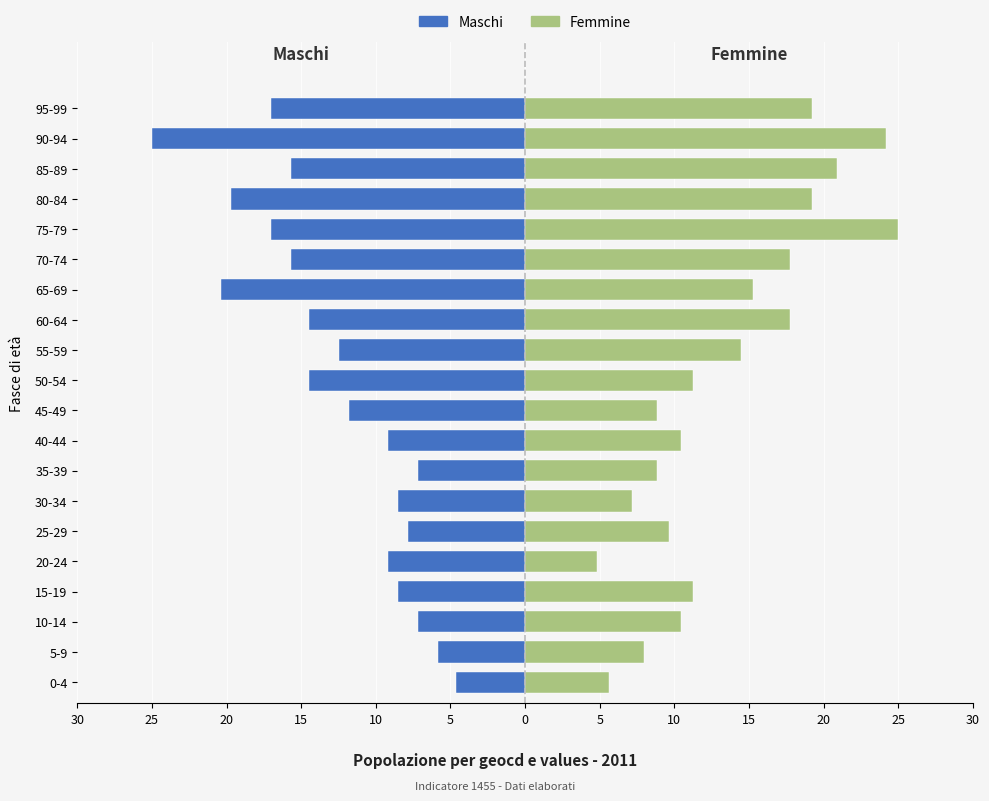

Rank the series by their maximum value, from lowest to highest.

Maschi, Femmine